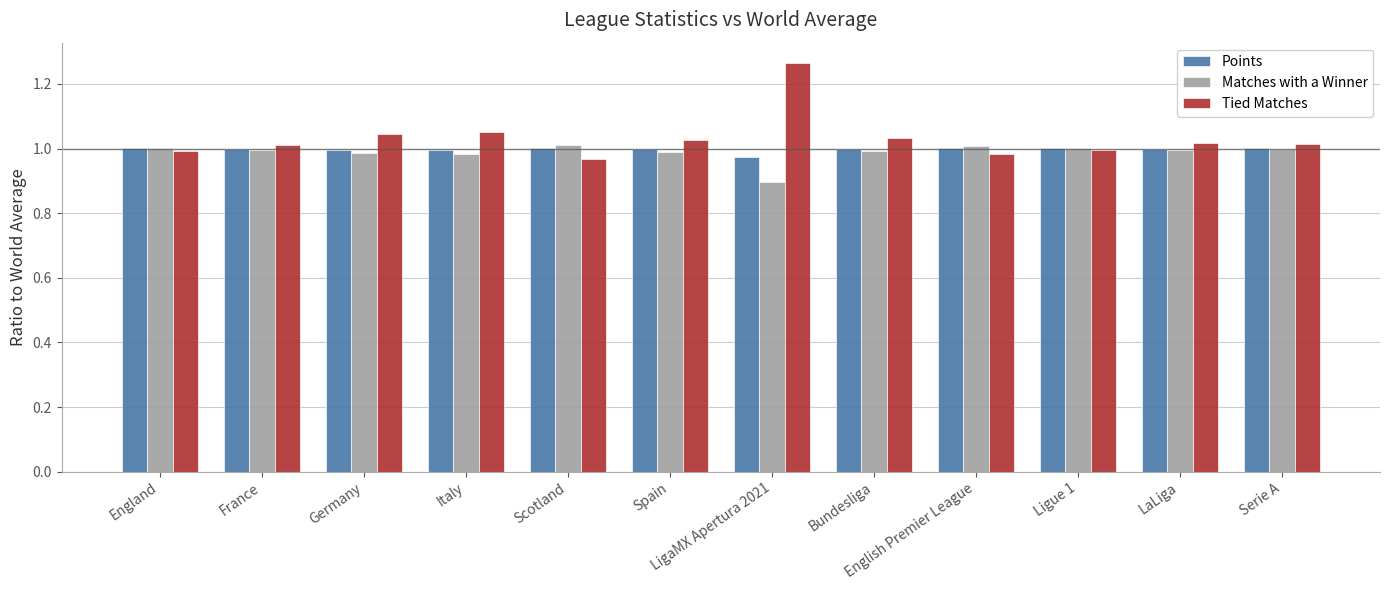

Is the value of Tied Matches at LaLiga greater than the value of Matches with a Winner at England?

Yes